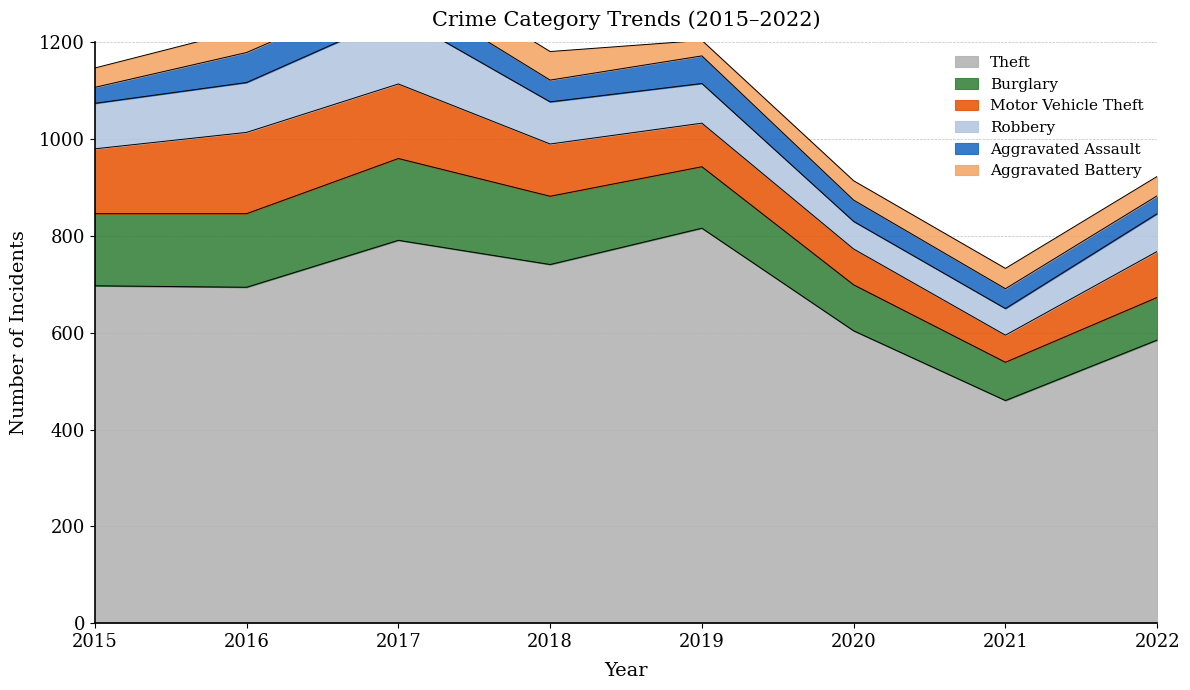

Reading right to left, transcribe all the data shown in this chart.

Theft: 585	460	604	816	741	791	694	697
Burglary: 88	79	95	127	141	169	152	149
Motor Vehicle Theft: 95	56	74	90	108	154	168	134
Robbery: 78	55	57	82	87	142	103	94
Aggravated Assault: 37	41	44	57	45	59	62	33
Aggravated Battery: 40	42	40	32	59	58	48	40